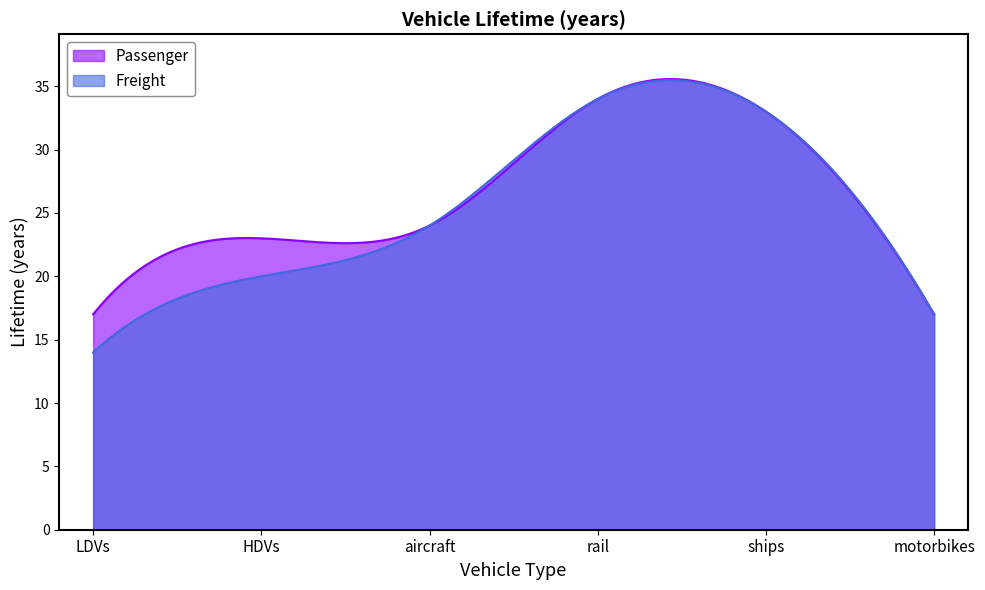

How many data points in Freight are less than 24?

3